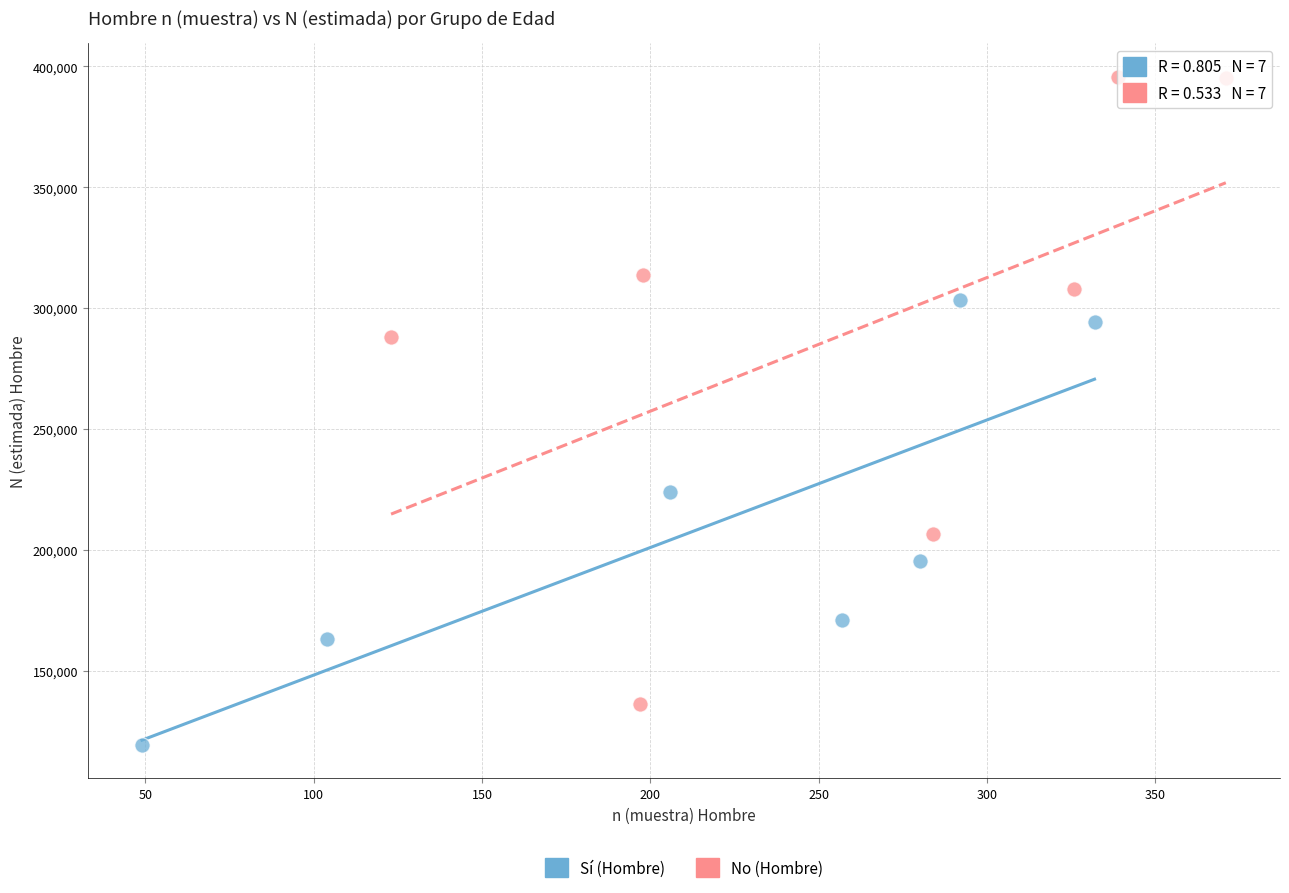

Which series reaches the maximum Y coordinate?

No (Hombre)